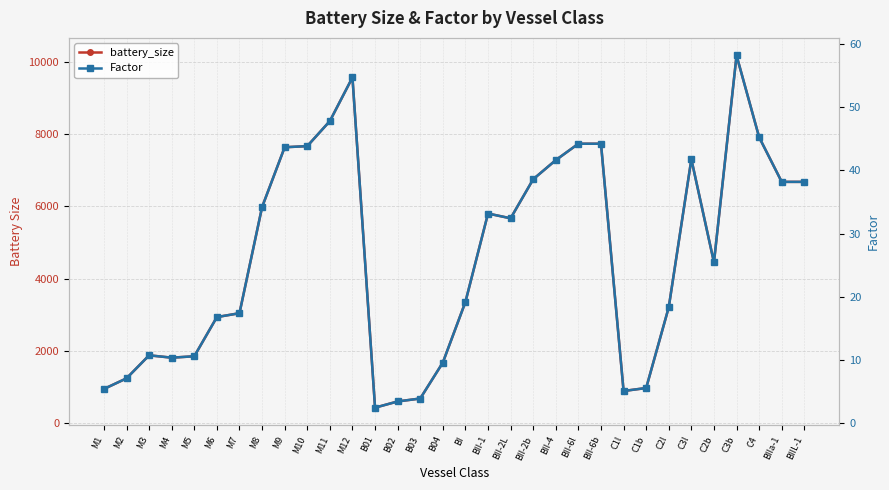

Which category has the lowest value in the battery_size series?

B01